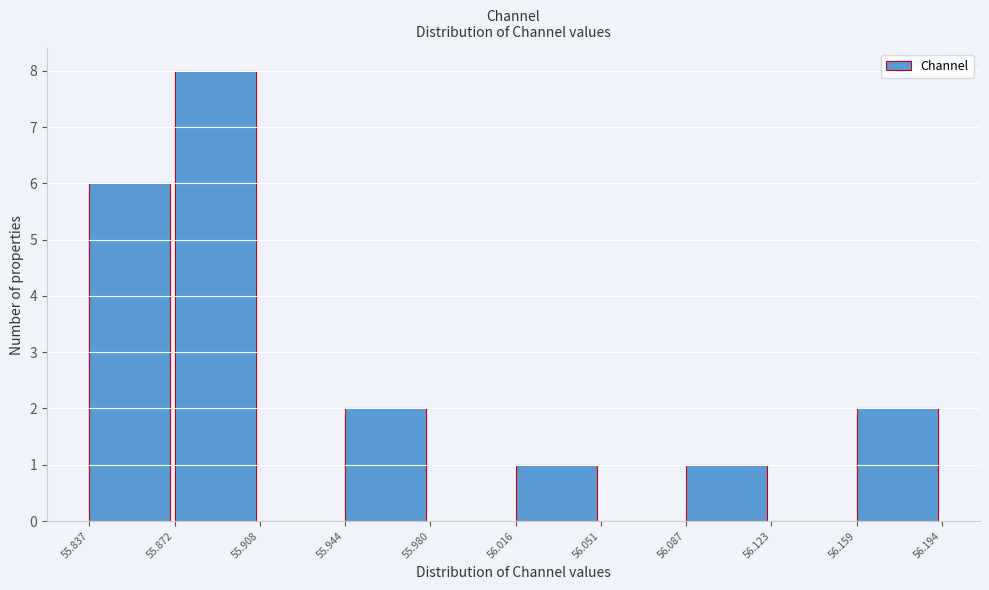

Reading left to right, transcribe this chart: for each bar, give the range it covers on the x-axis and its height. The values are not printed on the chart, so give them approximately, as read against the axis.

55.837 to 55.872: 6
55.872 to 55.908: 8
55.908 to 55.944: 0
55.944 to 55.980: 2
55.980 to 56.016: 0
56.016 to 56.051: 1
56.051 to 56.087: 0
56.087 to 56.123: 1
56.123 to 56.159: 0
56.159 to 56.194: 2